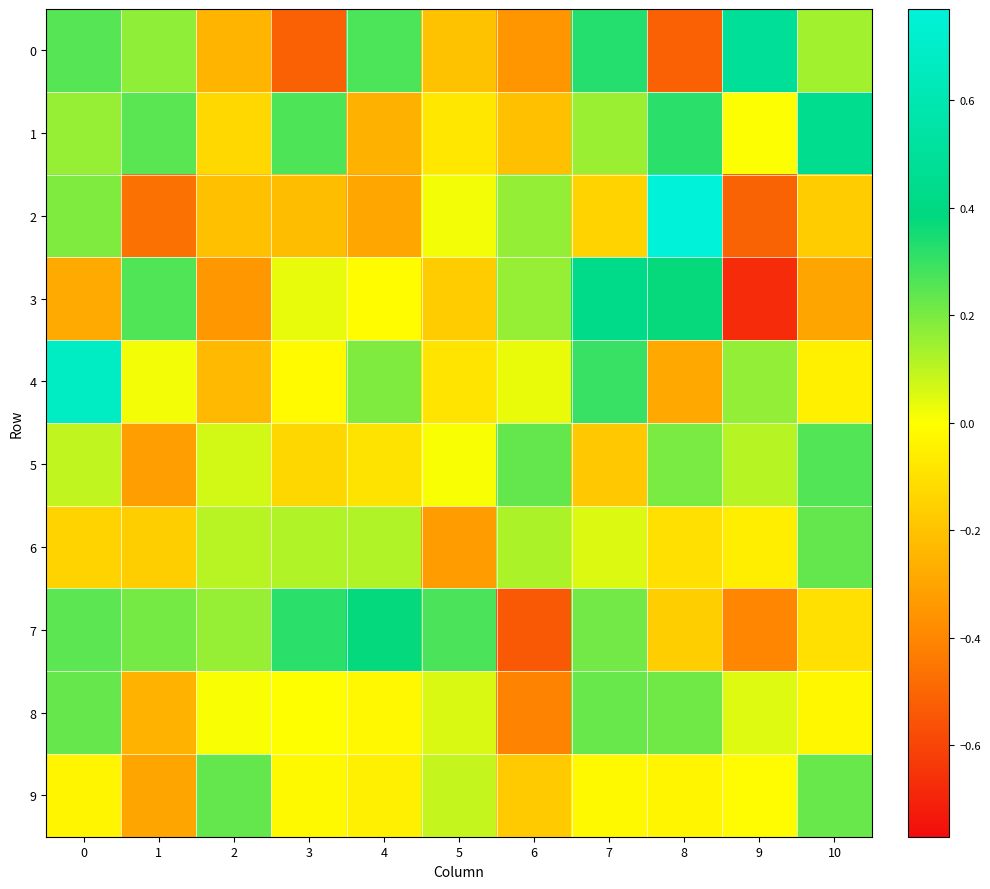

Which series has the largest total across all categories?

1